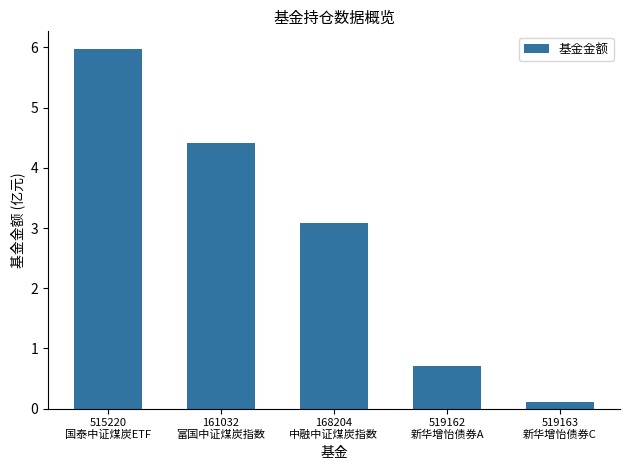

Where does the data first go above 3?

515220
国泰中证煤炭ETF